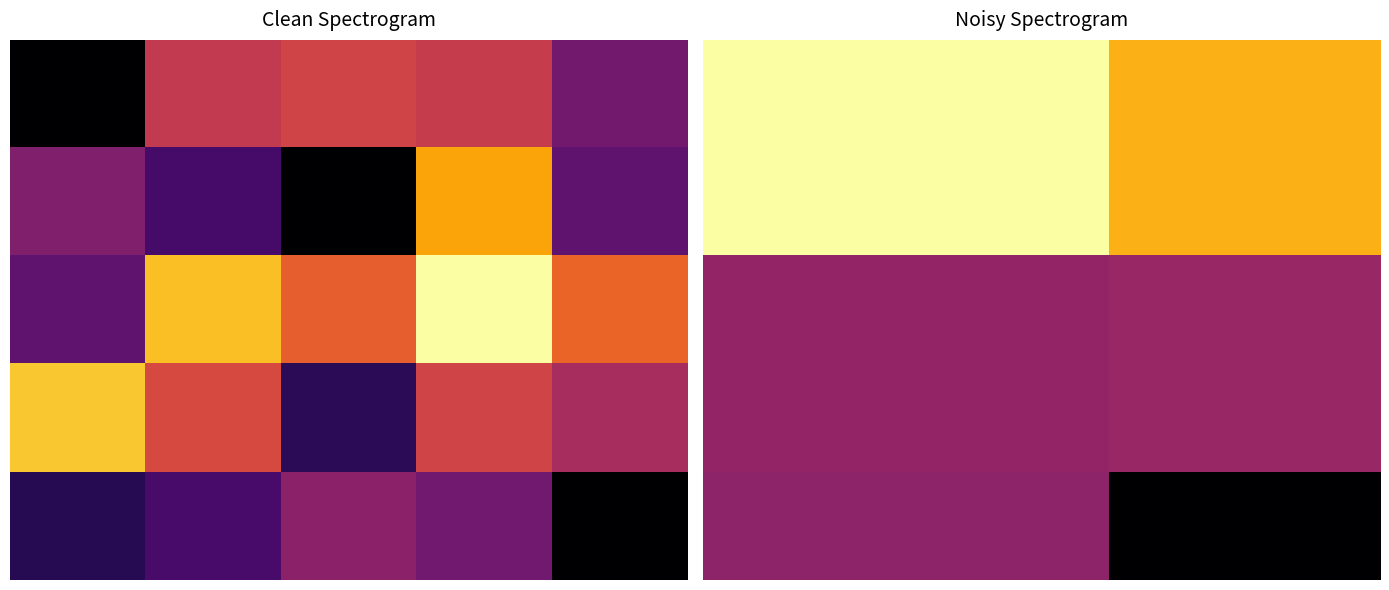

What is the difference between the 2 values at 2 and 4?

0.1